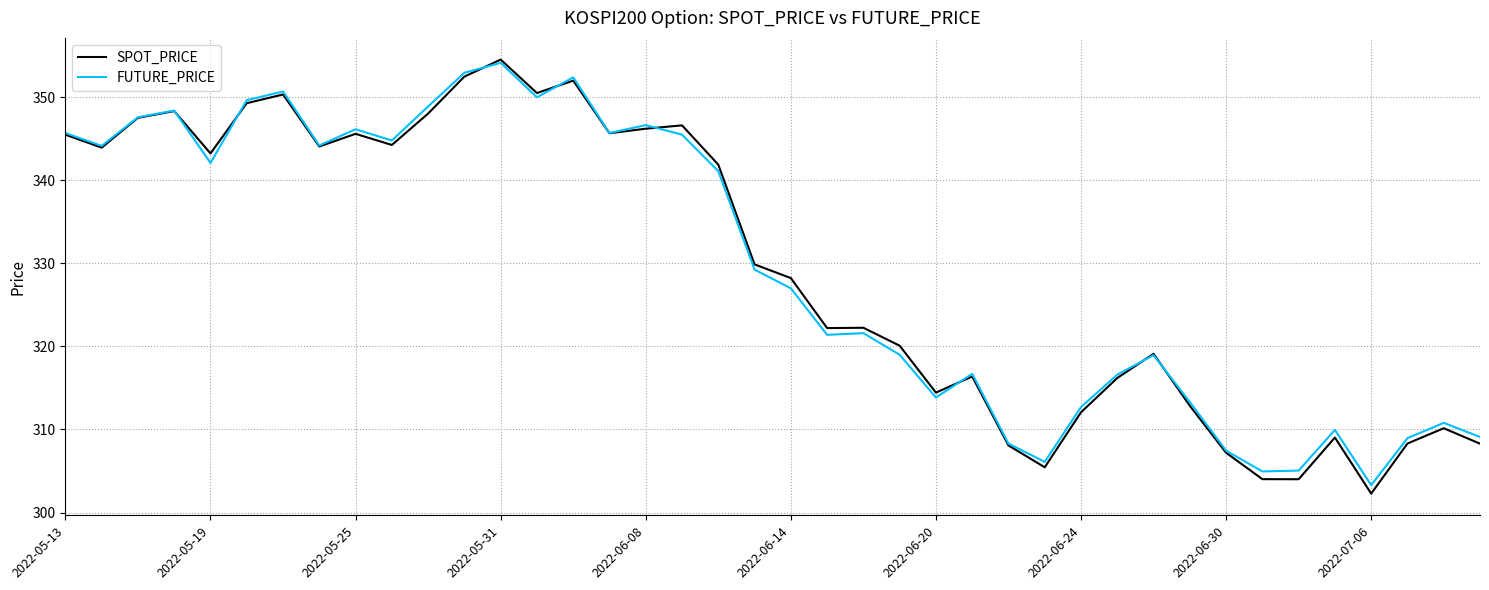

What is the average value of the FUTURE_PRICE series?

329.6